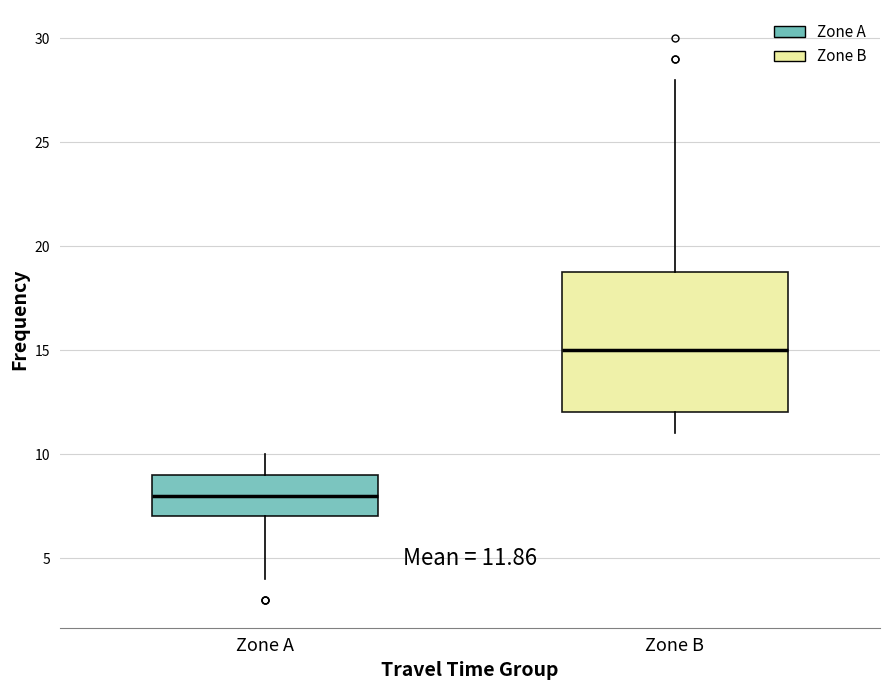

Comparing the boxes themselves (not the whiskers), which one is the tallest?

Zone B